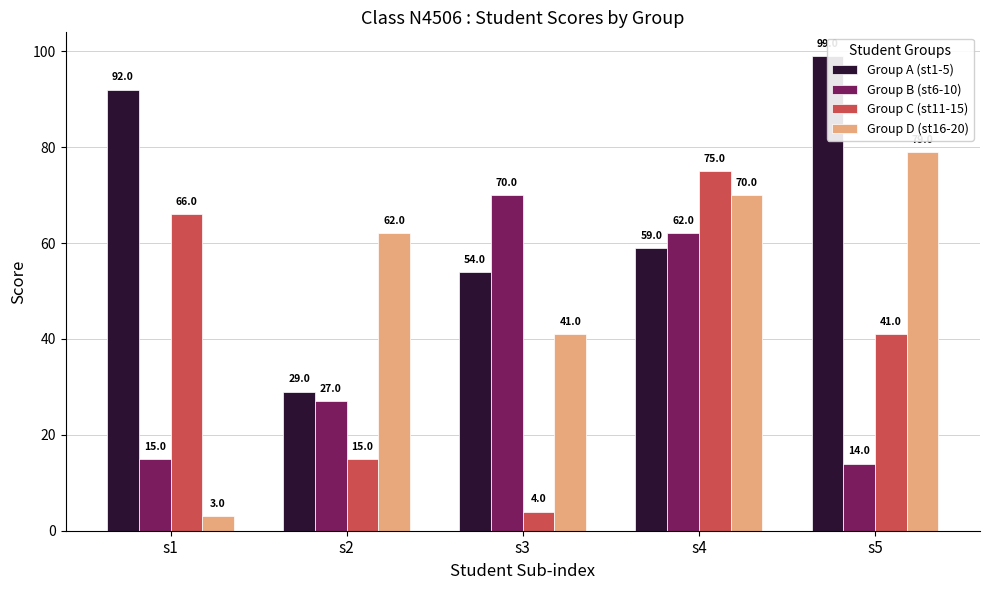

Which series has the largest total across all categories?

Group A (st1-5)